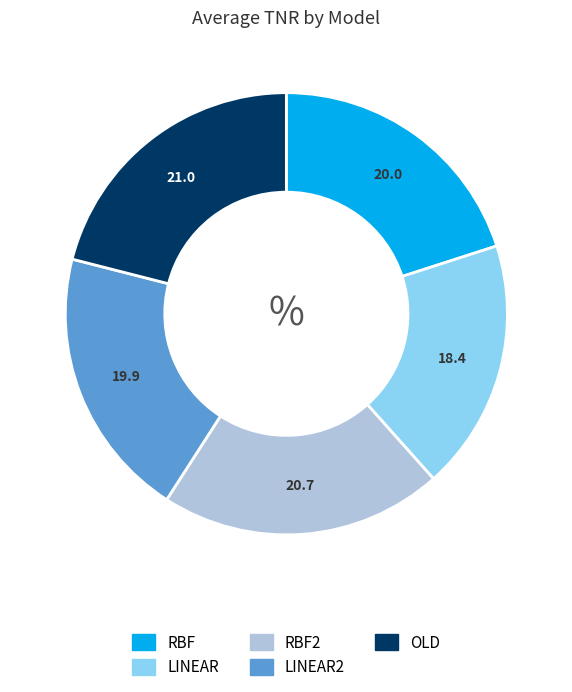

Is there a majority slice in this chart?

No